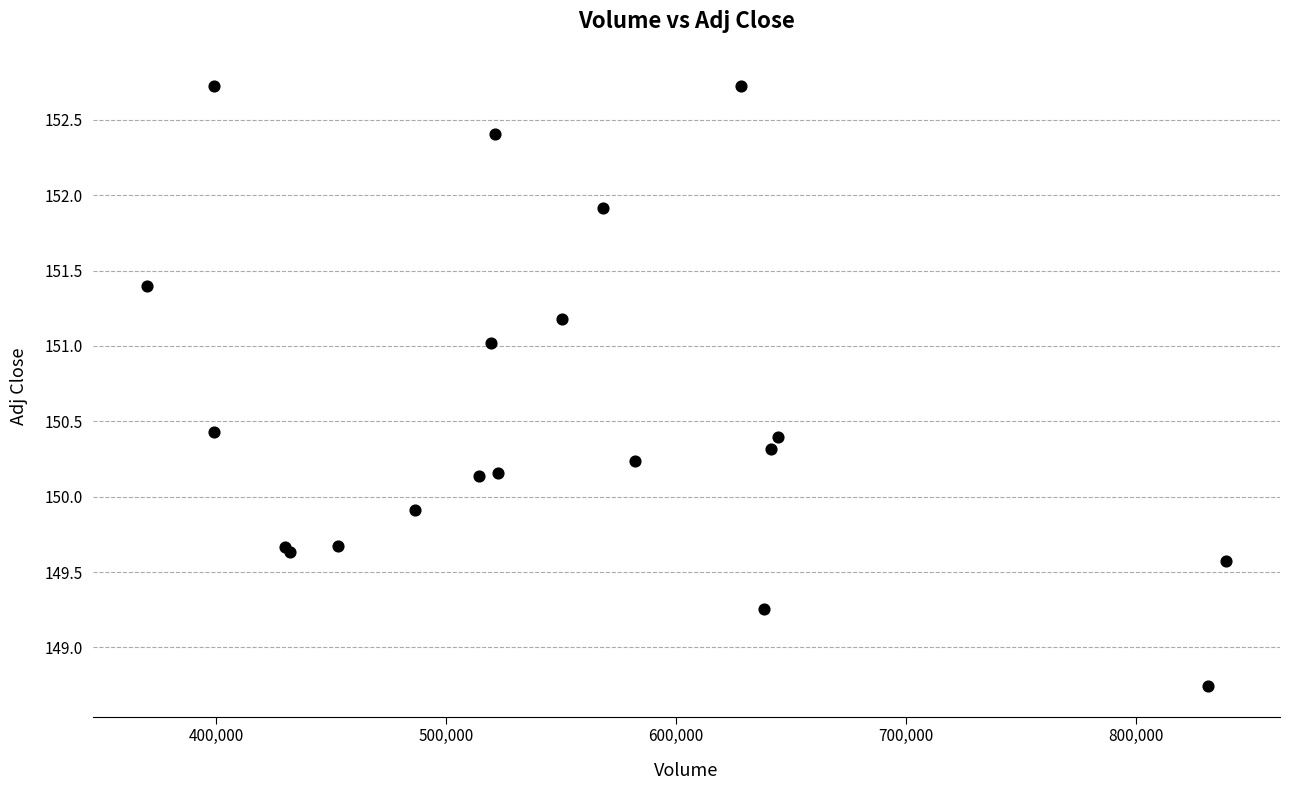

What Y value in the scatter plot is closest to 150?

149.9